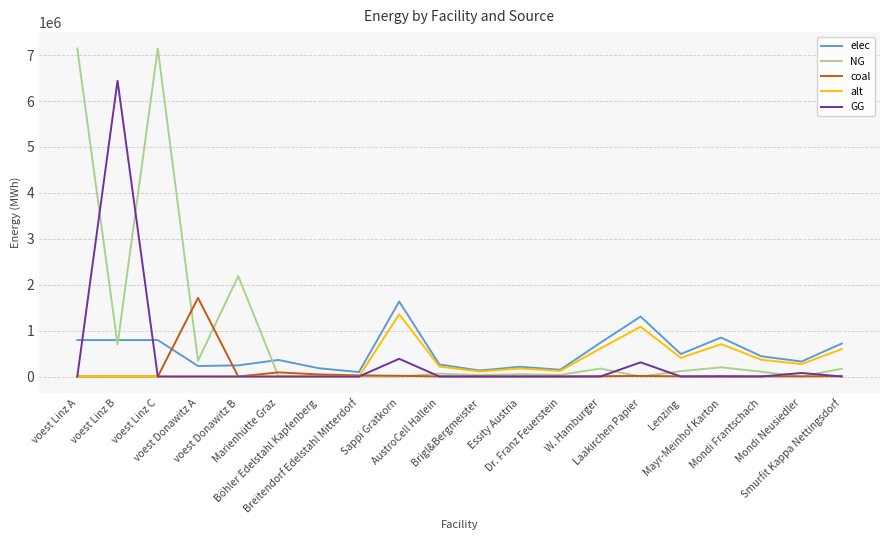

Which series has the largest range (max minus min)?

NG